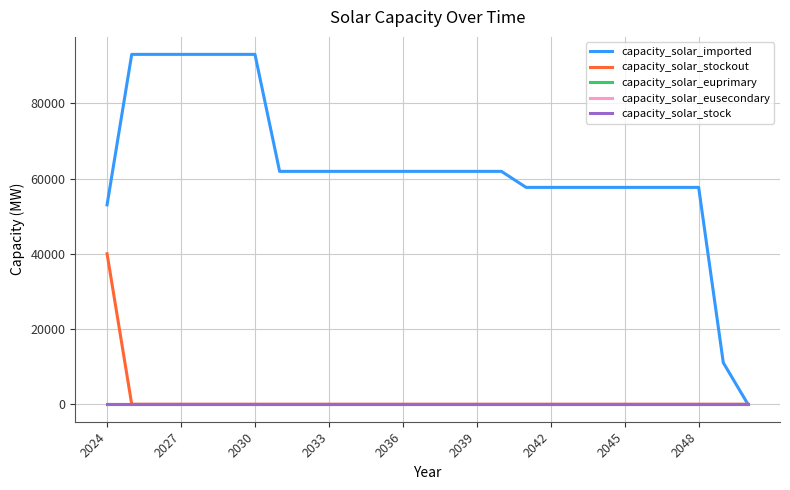

Does the chart have visible grid lines?

Yes